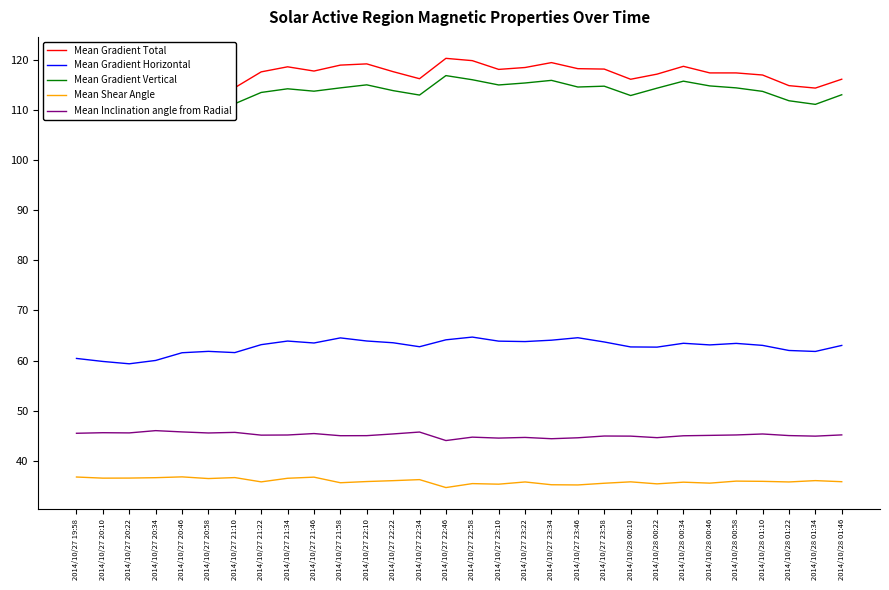

True or false: Mean Gradient Vertical has more than 0 interior local peaks.

True